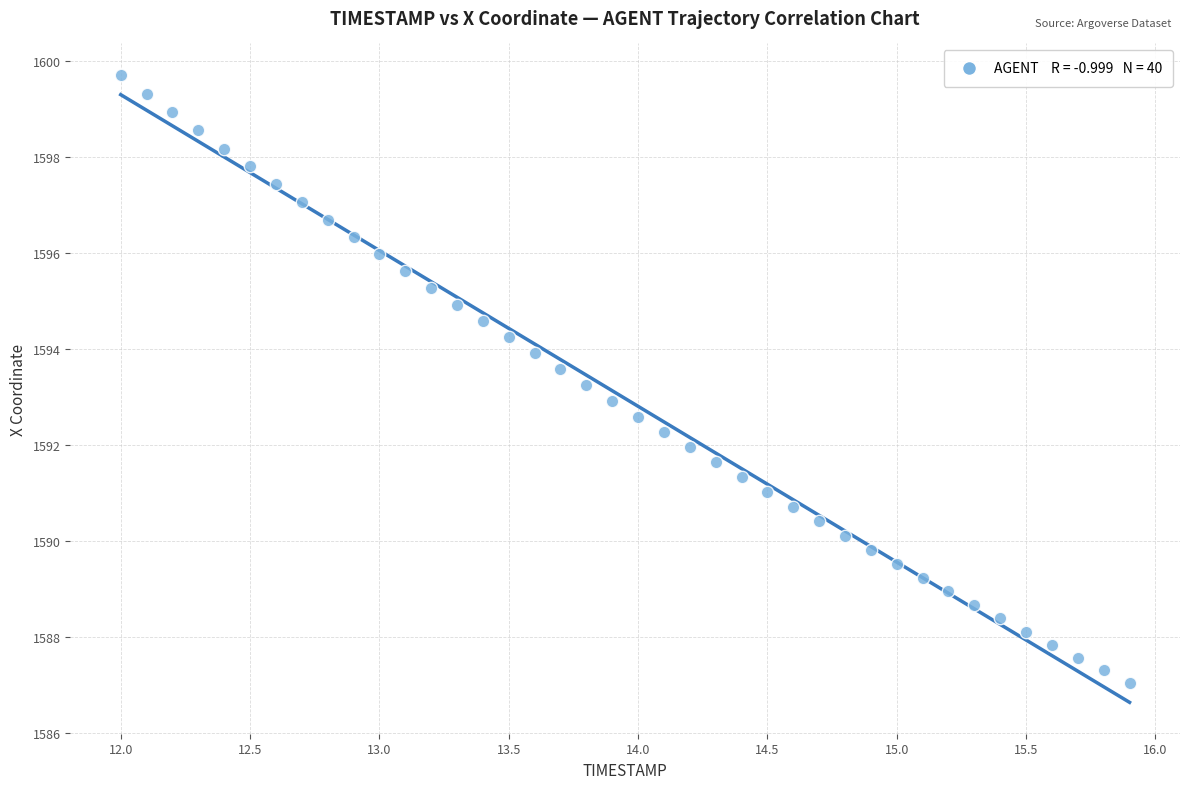

What is the range of X values (max minus min)?

3.9